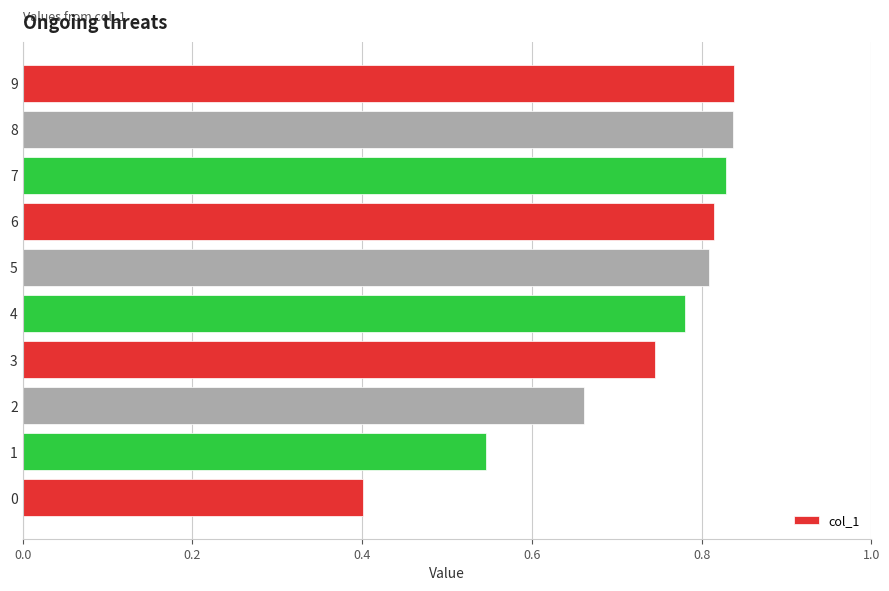

What is the change in value from 3 to 8?

+0.1